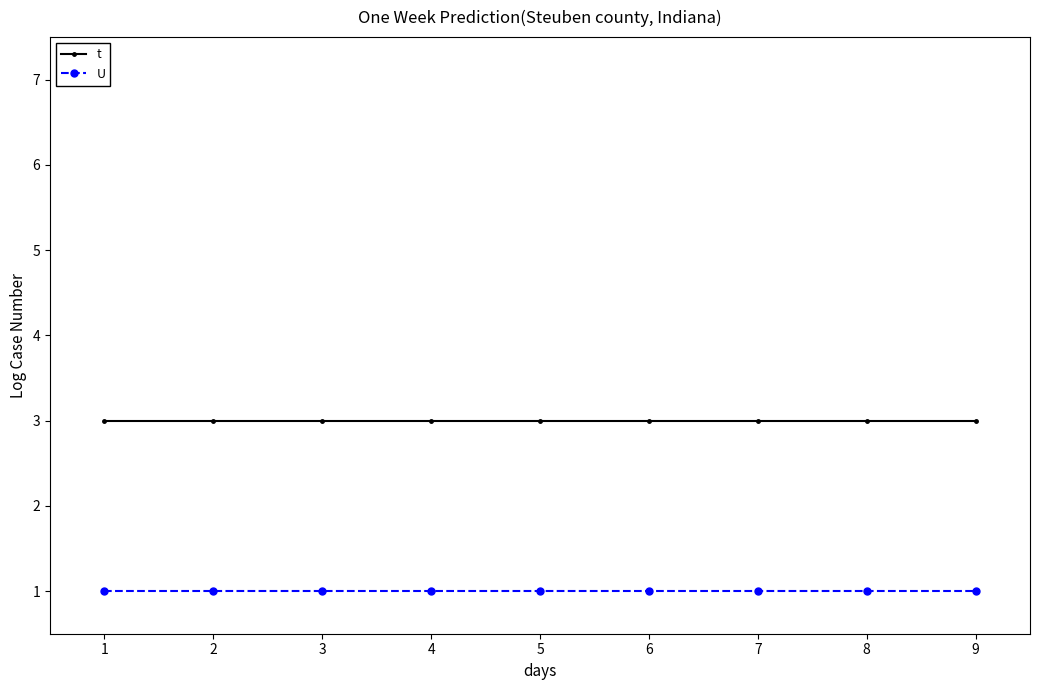

What are all the series names shown in the legend?

t, U